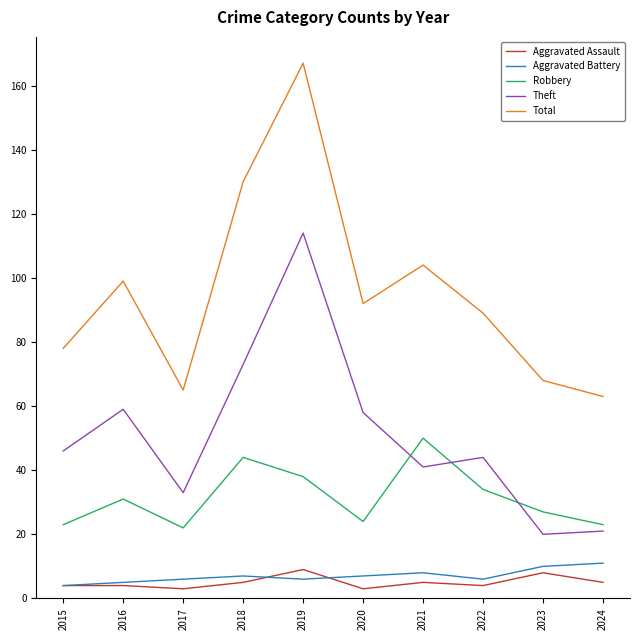

Reading left to right, extract all data points from this chart.

Aggravated Assault: 4	4	3	5	9	3	5	4	8	5
Aggravated Battery: 4	5	6	7	6	7	8	6	10	11
Robbery: 23	31	22	44	38	24	50	34	27	23
Theft: 46	59	33	73	114	58	41	44	20	21
Total: 78	99	65	130	167	92	104	89	68	63